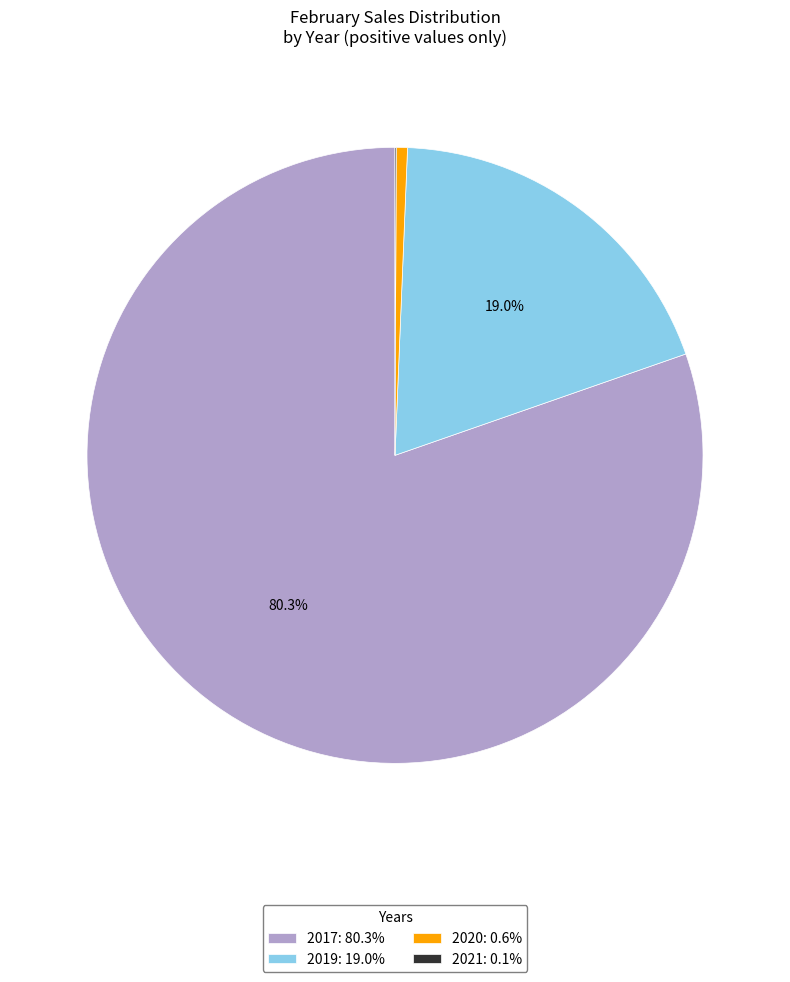

To the nearest percent, what is the difference between the largest and smallest slice percentages?

80%